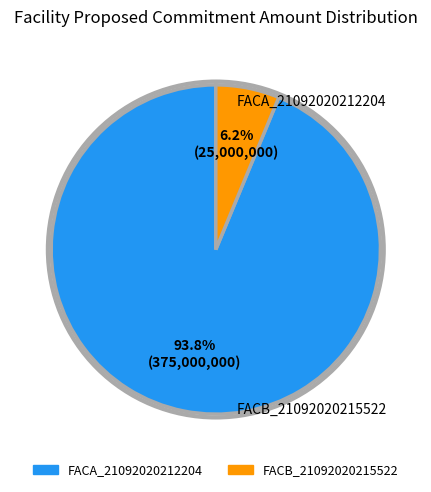

What is the total percentage of FACB_21092020215522 and FACA_21092020212204?

100.0%